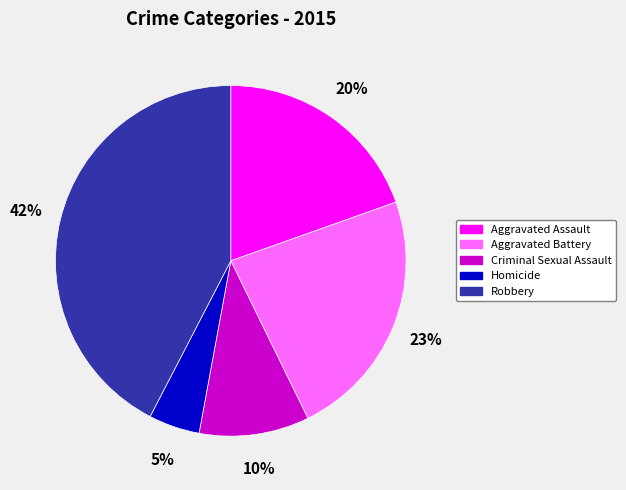

How many slices are in this pie chart?

5